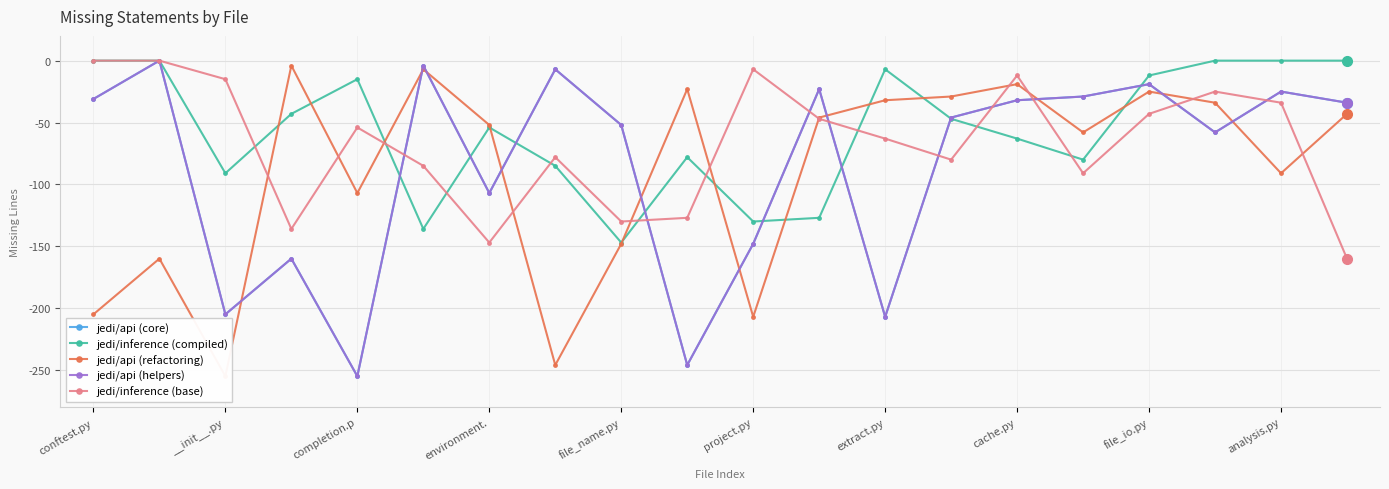

At which label does jedi/inference (compiled) first exceed -47?

conftest.py